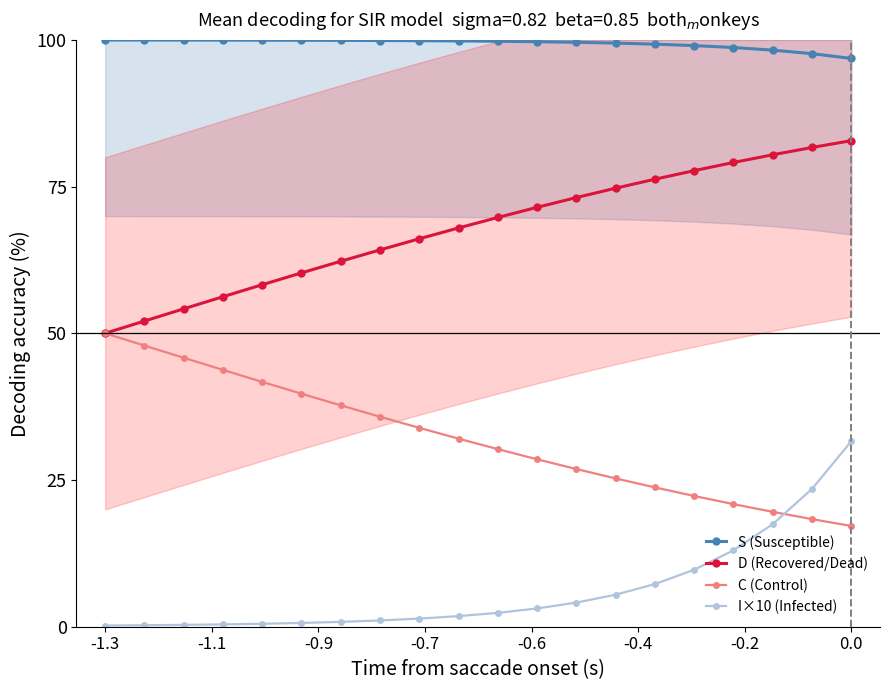

What is the value of the S (Susceptible) point at the 3rd from the left?

100.0